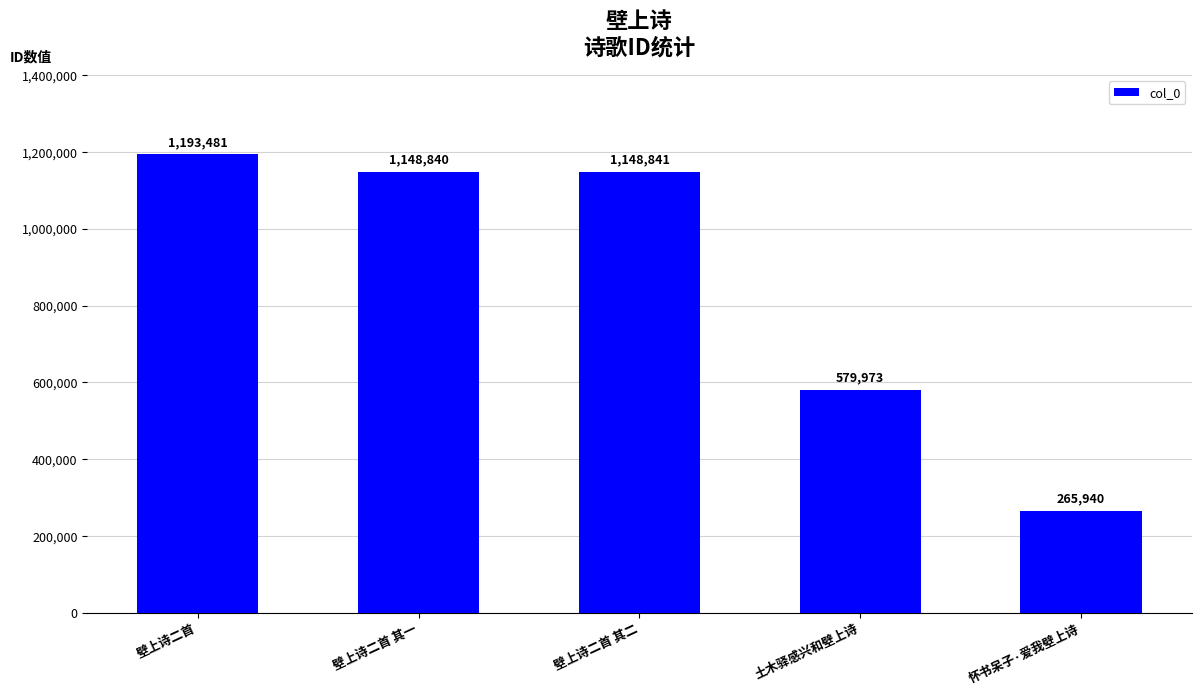

What position from the left is 壁上诗二首 其一?

2